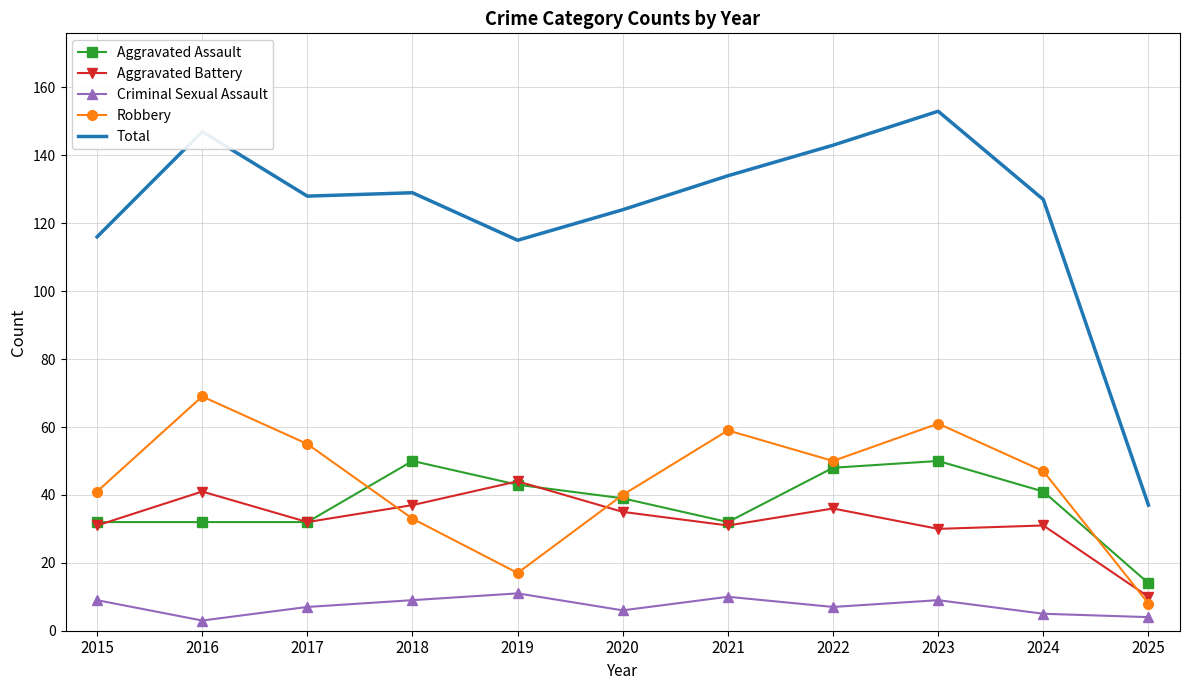

In Aggravated Assault, how many points are higher than both neighbors (excluding endpoints)?

2